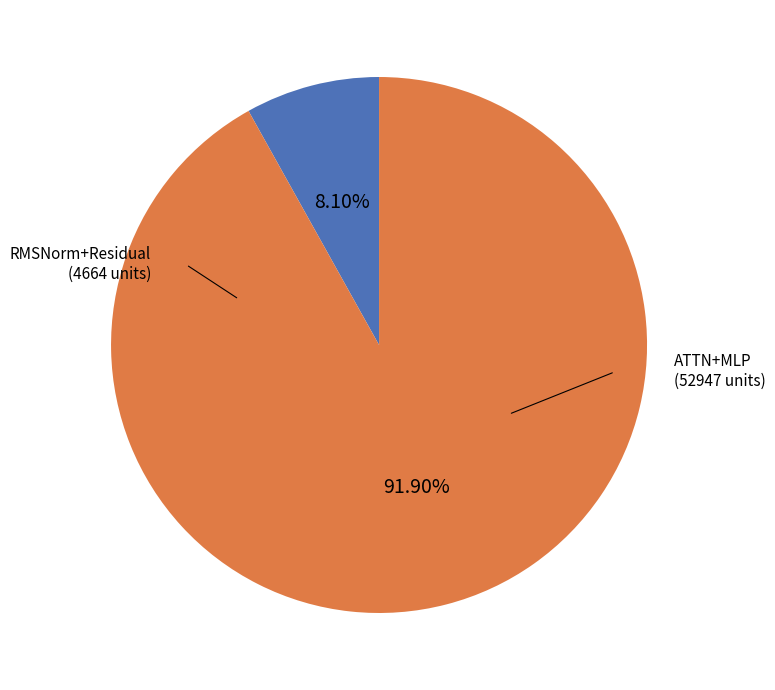

Is there a majority slice in this chart?

Yes